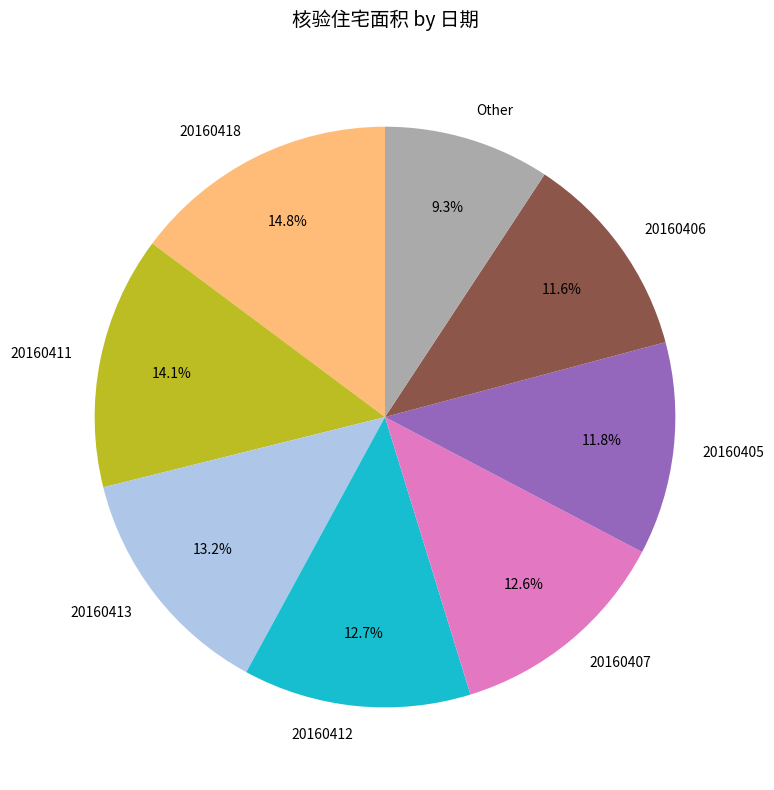

Which slice is the largest?

20160418